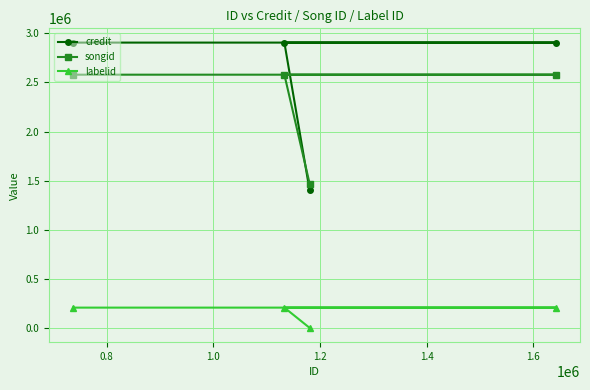

Reading left to right, transcribe all the data shown in this chart.

credit: 2903678	2903678	1403329	2903678
songid: 2577554	2577554	1471664	2577554
labelid: 210395	210395	4812	210395